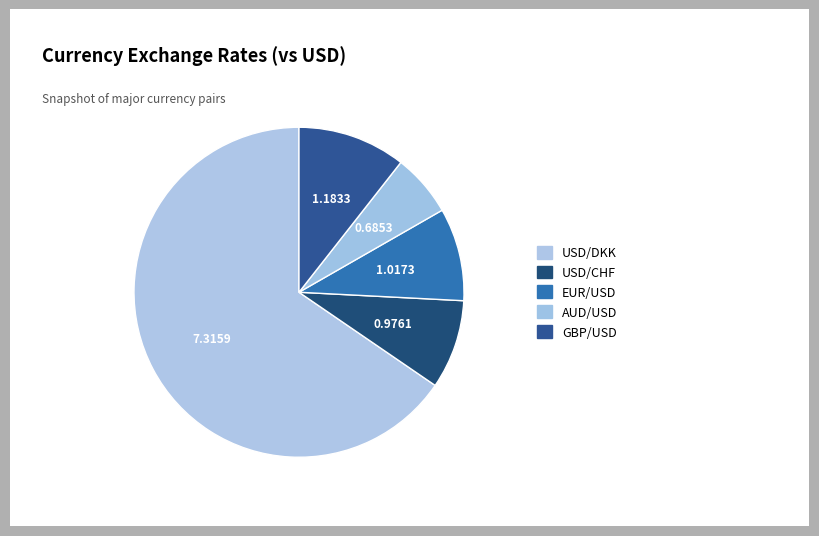

What is the change in value from USD/DKK to USD/CHF?

-6.3